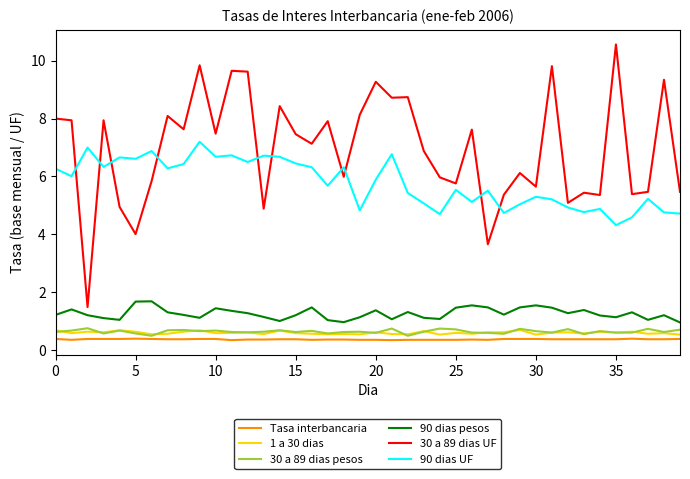

Which series has the widest spread of values?

30 a 89 dias UF